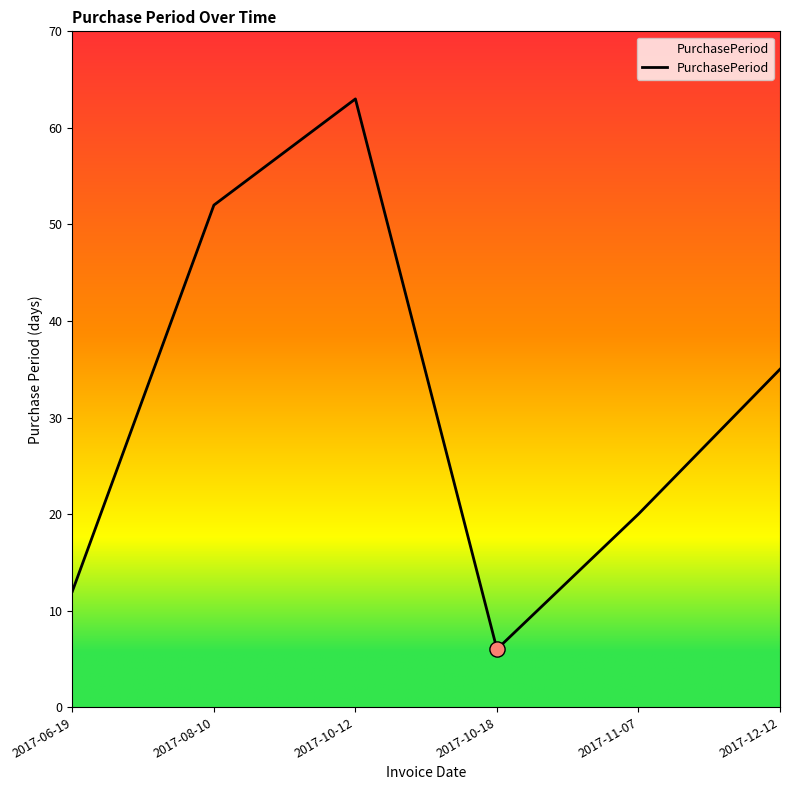

What is the change in value from 2017-06-19 to 2017-11-07?

+8